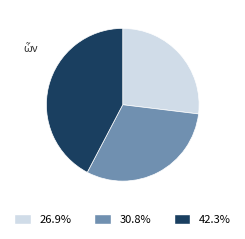

How many segments does this pie chart have?

3